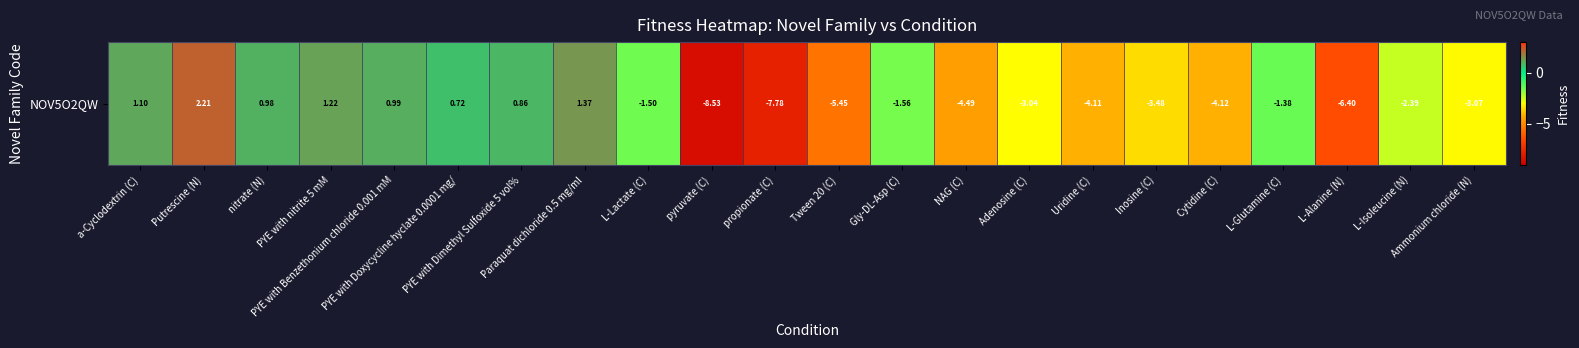

Which has a higher value, Putrescine (N) or PYE with nitrite 5 mM?

Putrescine (N)